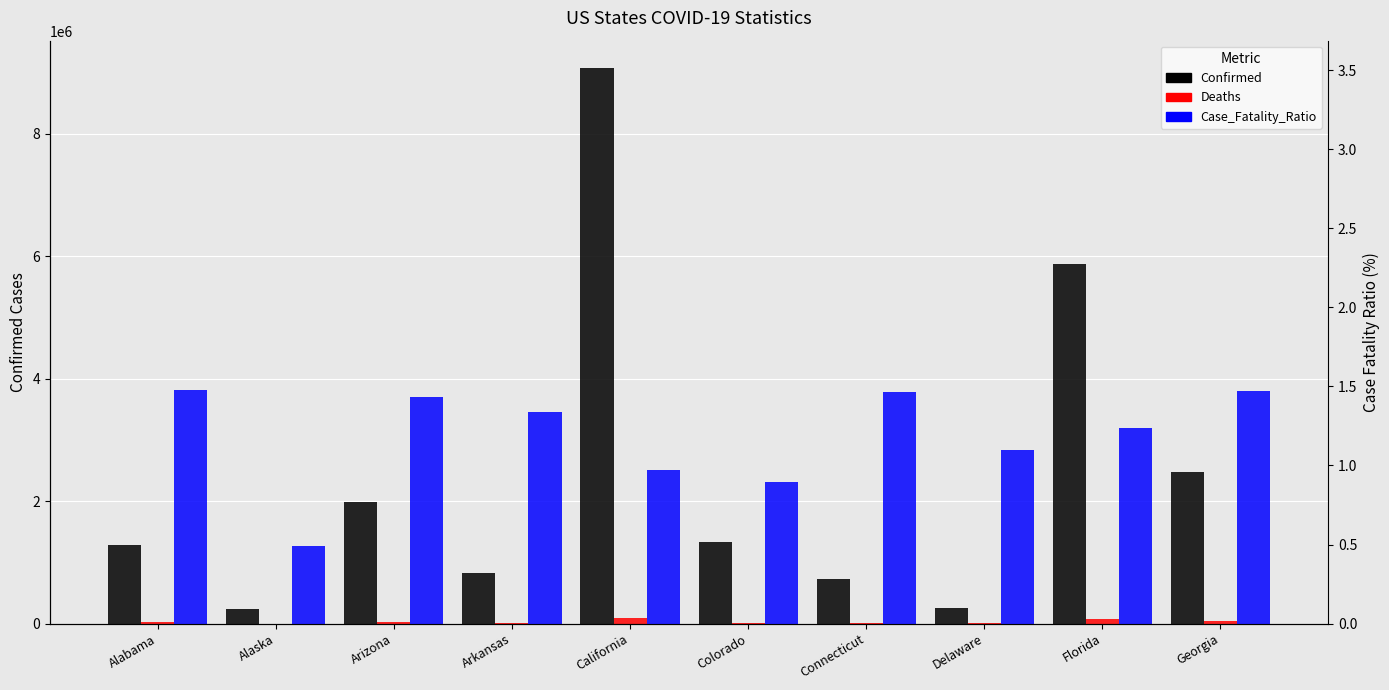

How many values in the Deaths series are below 19038?

5